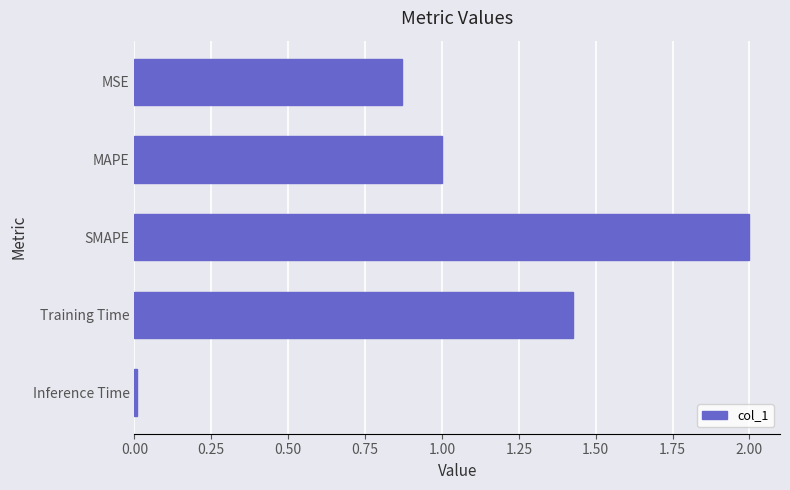

The chart shows a value of 1.7 at MAPE. True or false?

False